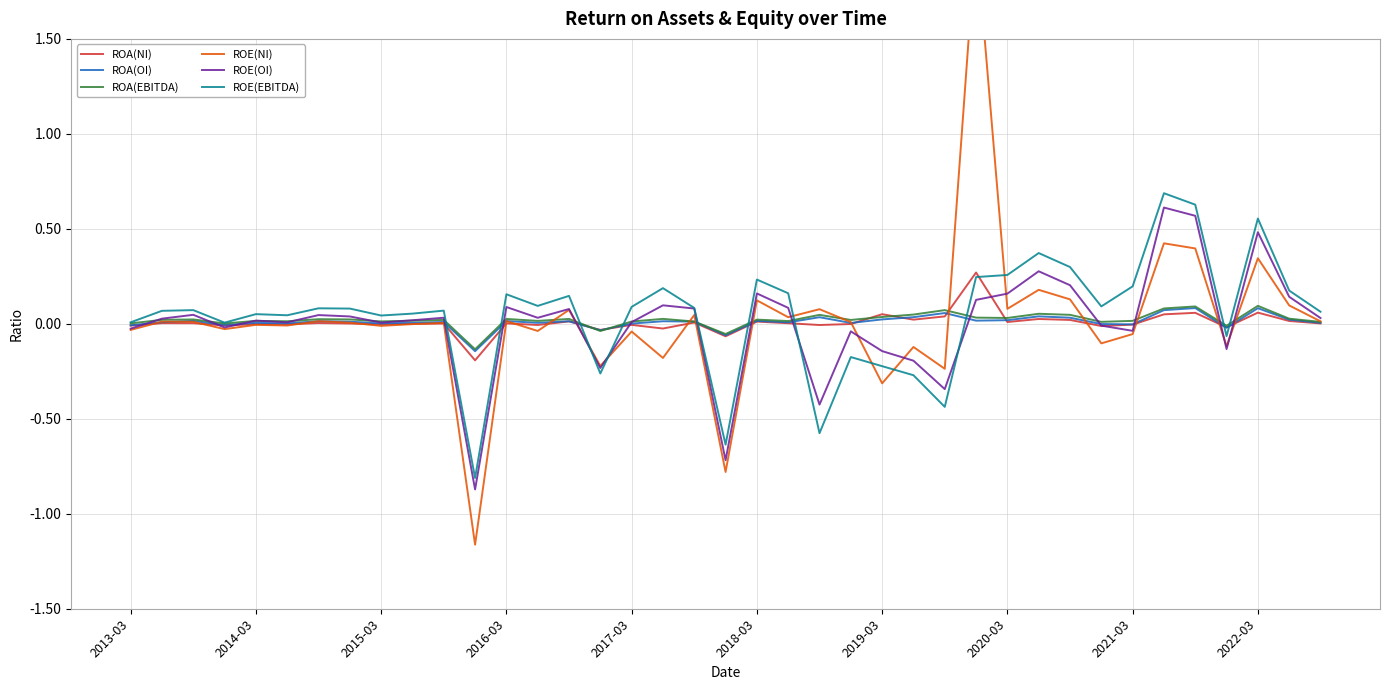

Where does the ROA(OI) series first go above 0?

2014-03